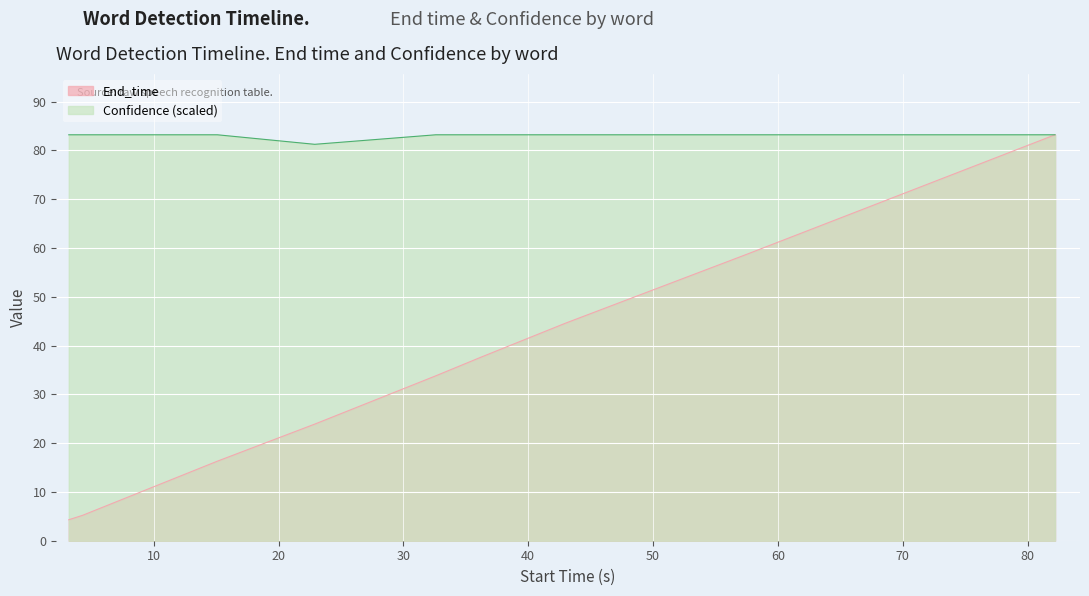

What is the minimum value for Confidence?

81.2